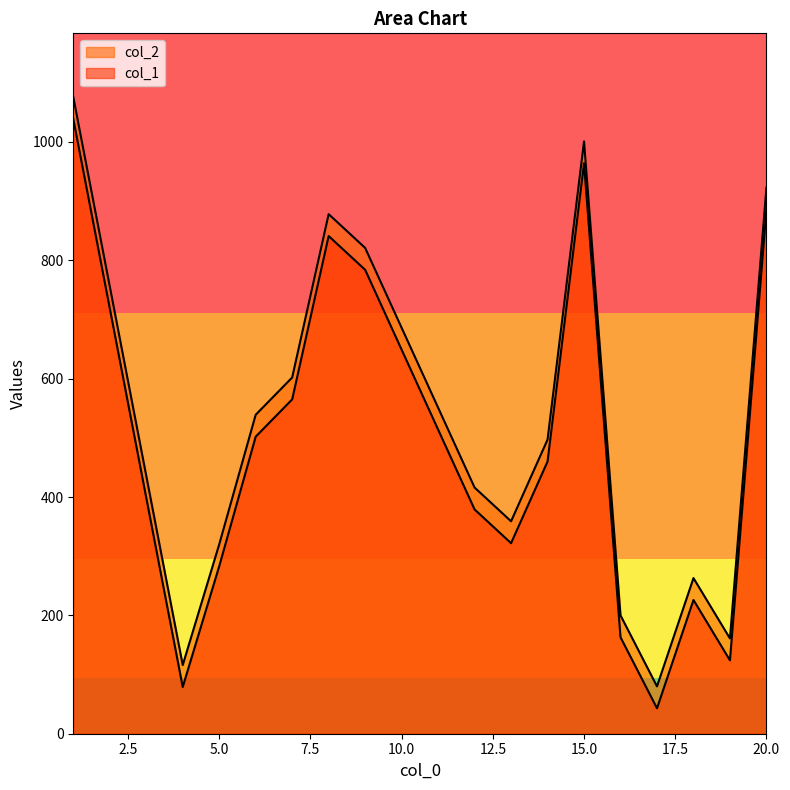

Reading left to right, what are all the values shown in this chart?

col_1: 17=43	4=79	19=124	16=163	18=226	5=283	13=322	12=379	14=460	6=502	7=565	9=784	8=841	20=886	15=964	1=1039
col_2: 17=80	4=116	19=161	16=200	18=263	5=320	13=359	12=416	14=497	6=539	7=602	9=821	8=878	20=923	15=1001	1=1076